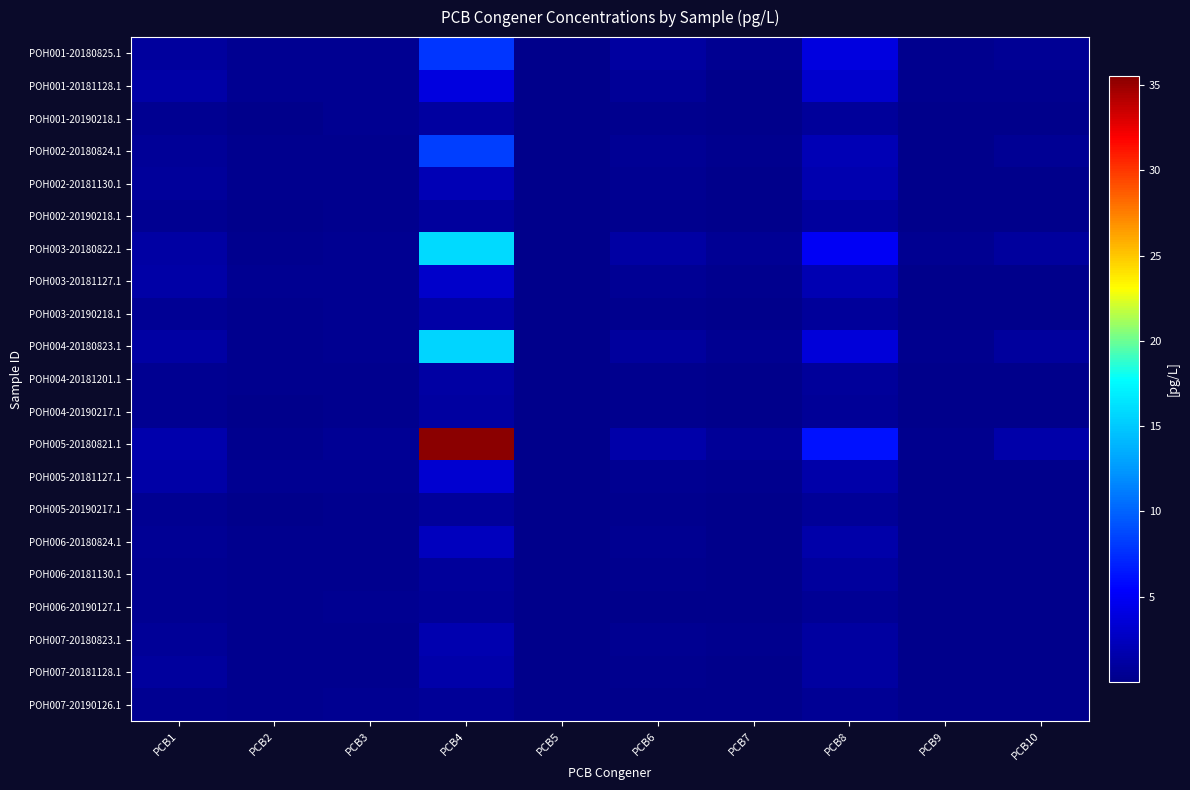

What is the average value of the WCPCB_OR-POH006-20181130.1 series?

0.3